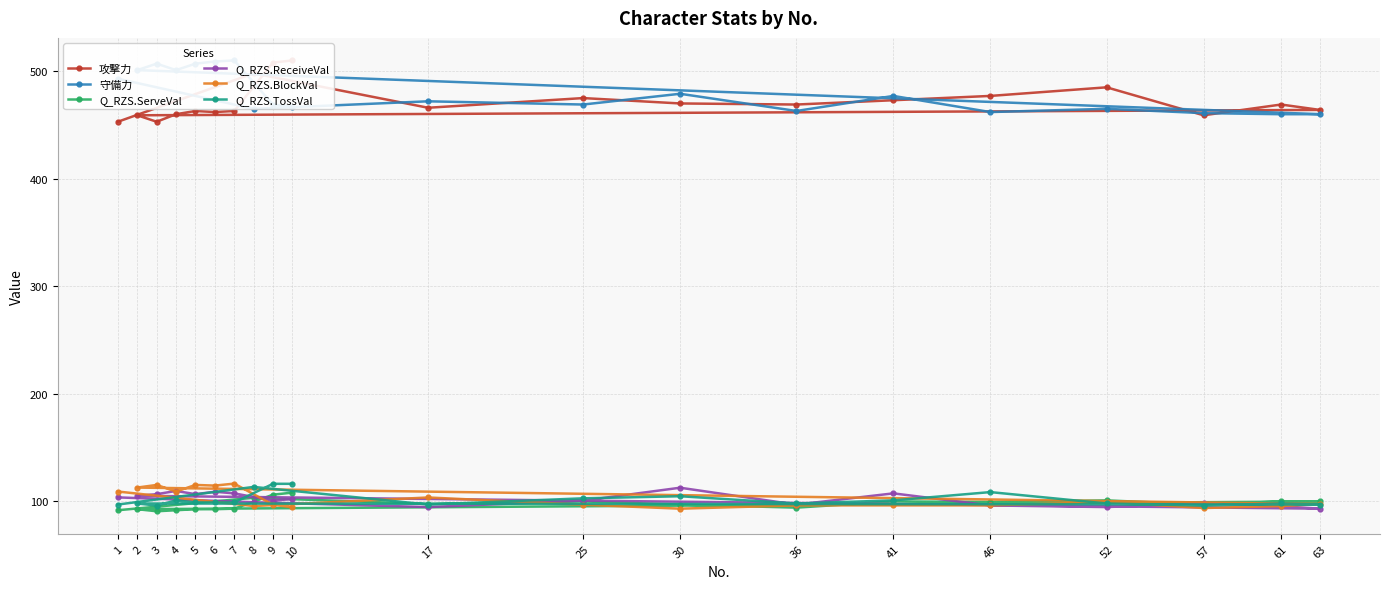

At how many categories does at least one series exceed 97?

20